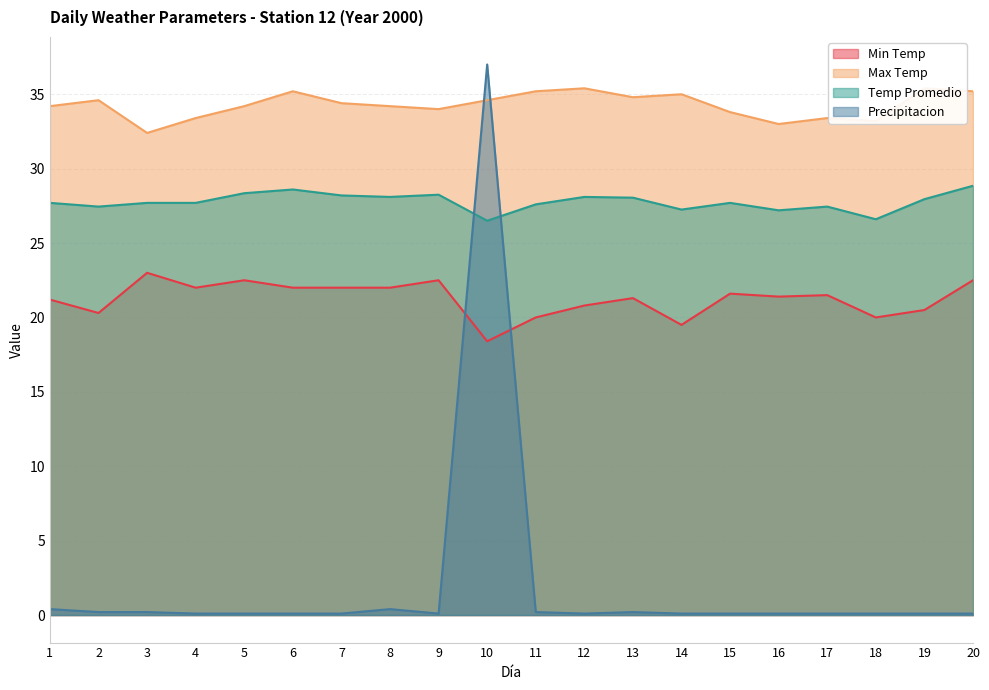

Rank the series by their maximum value, from lowest to highest.

Min Temp, Temp Promedio, Max Temp, Precipitacion